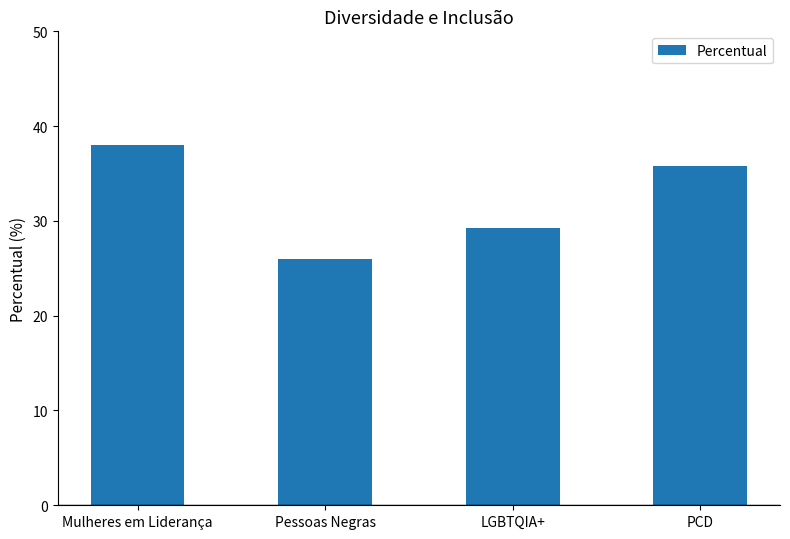

What is the label of the 2nd bar from the left?

Pessoas Negras